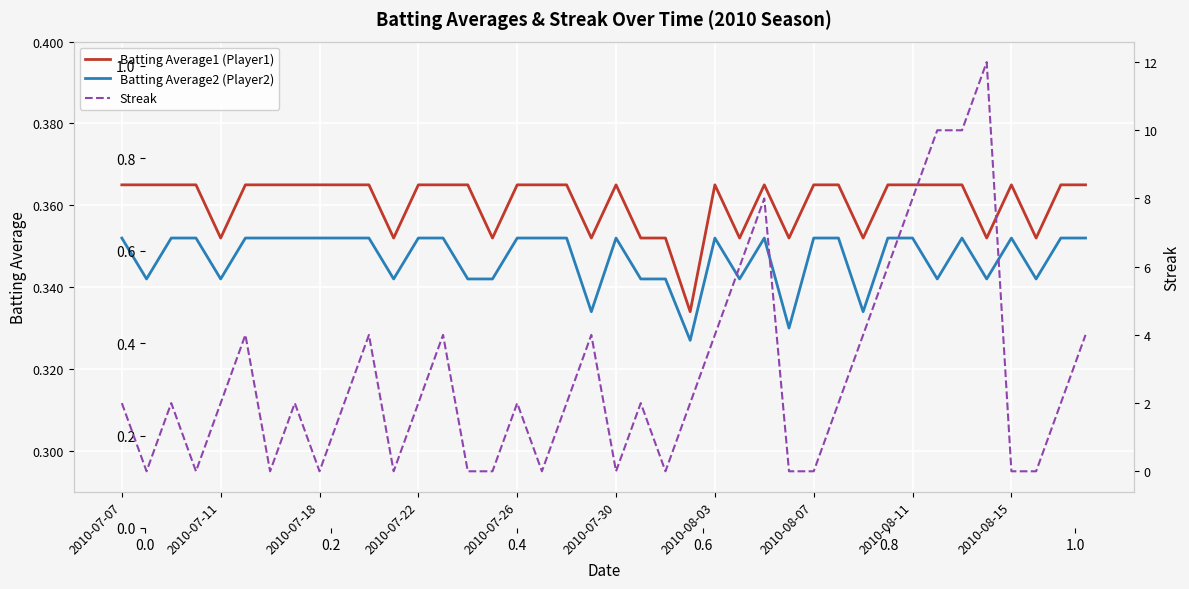

What is the lowest value of the Batting Average2 (Player2) series?

0.3